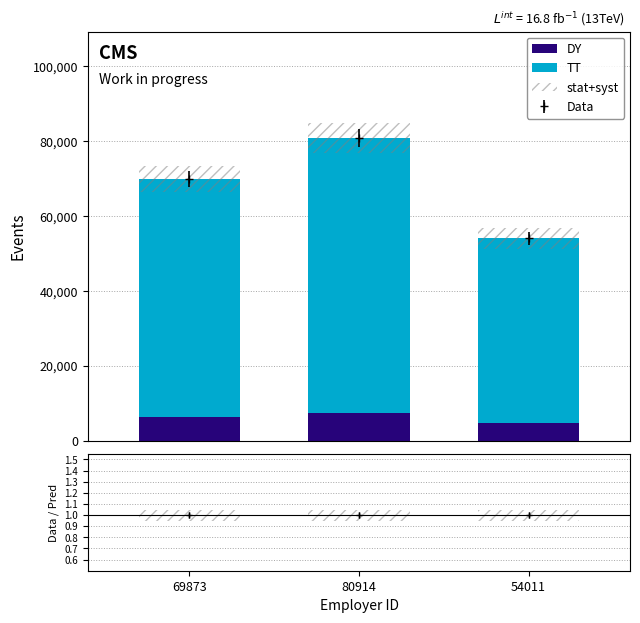

At which category is the sum across all series the highest?

80914